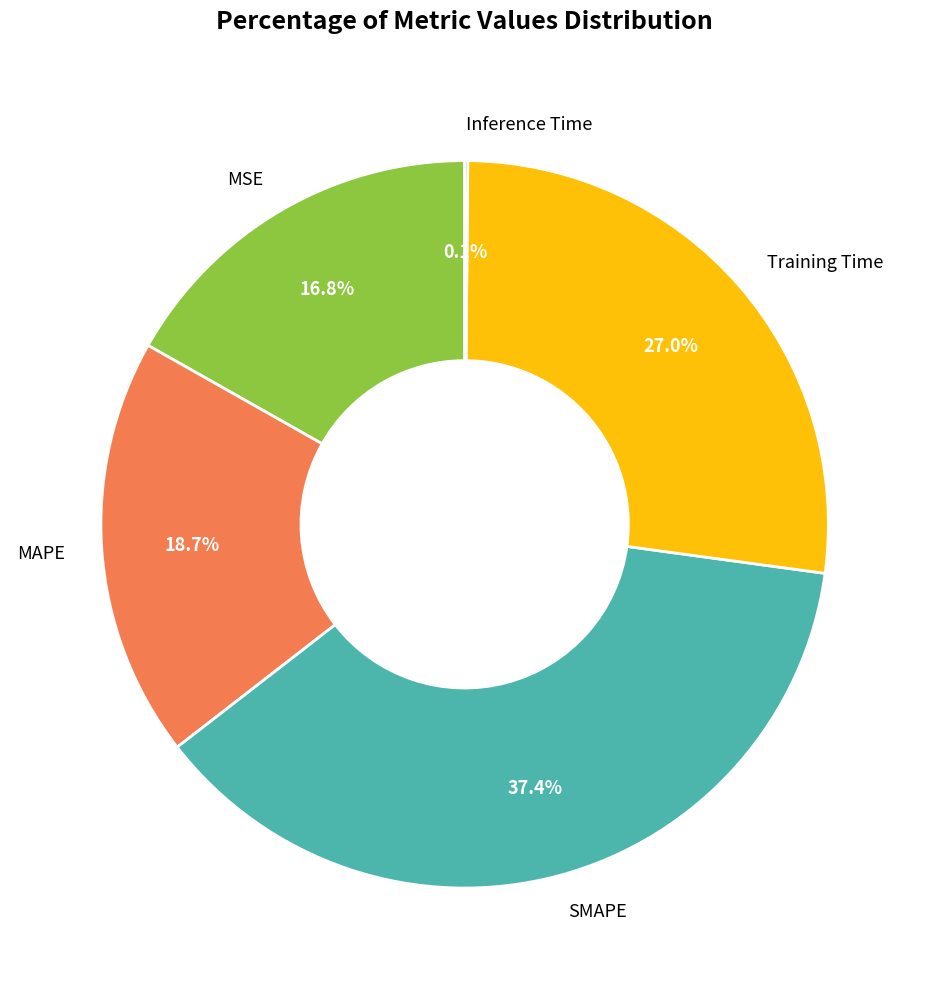

Combined, what portion of the pie is Training Time and MAPE?

45.7%